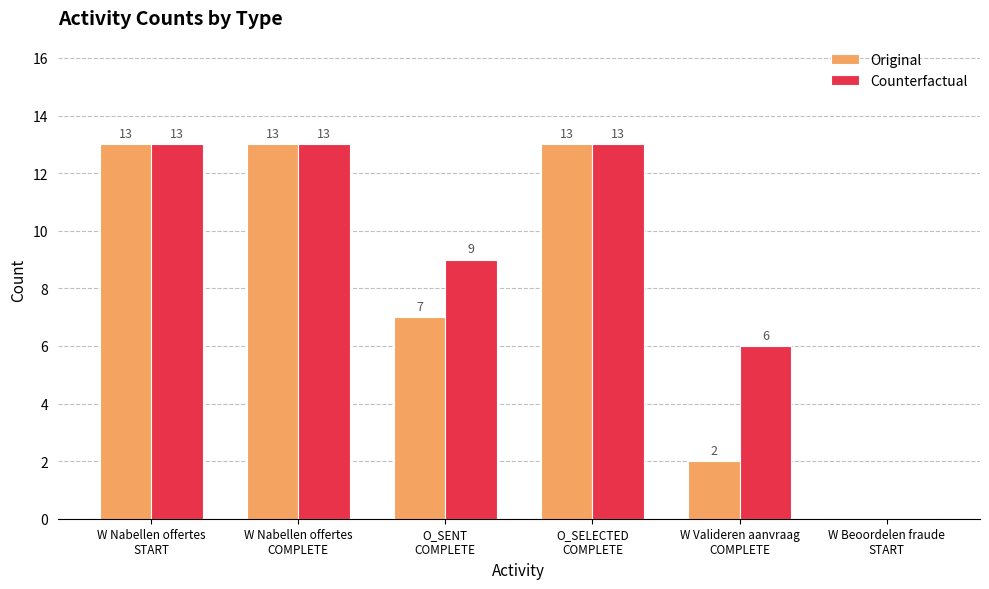

What is the maximum value for Original?

13